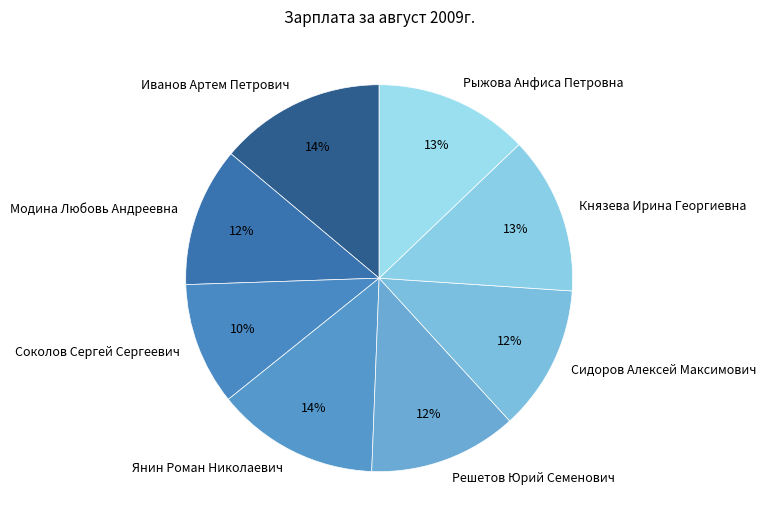

Count the number of slices in the pie.

8